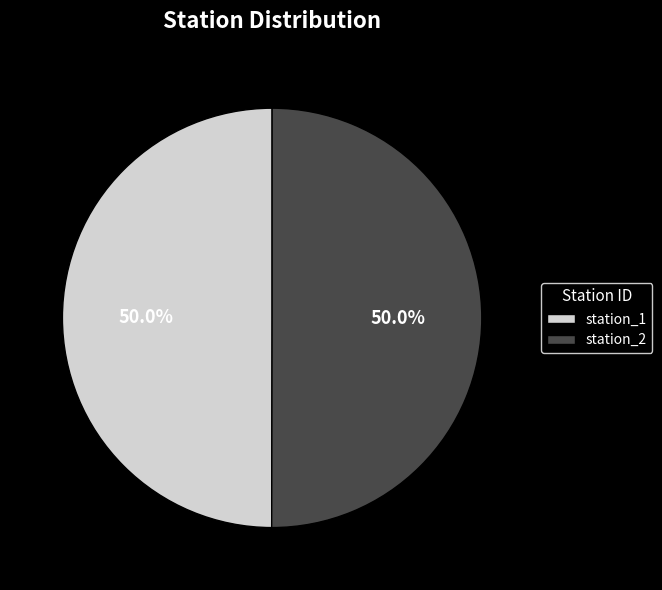

What is the ratio of the value at station_1 to the value at station_2?

1.0